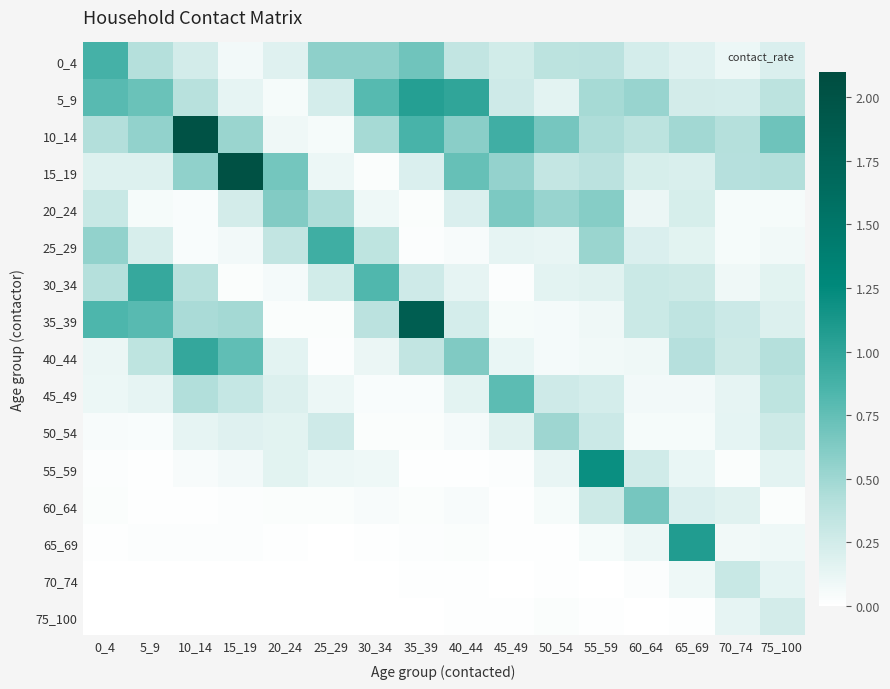

Reading left to right, extract all data points from this chart.

0_4: 0_4=0.9	5_9=0.4	10_14=0.2	15_19=0.1	20_24=0.2	25_29=0.6	30_34=0.6	35_39=0.7	40_44=0.3	45_49=0.2	50_54=0.4	55_59=0.4	60_64=0.2	65_69=0.2	70_74=0.1	75_100=0.2
5_9: 0_4=0.8	5_9=0.7	10_14=0.4	15_19=0.1	20_24=0.1	25_29=0.2	30_34=0.8	35_39=1.1	40_44=1.0	45_49=0.3	50_54=0.2	55_59=0.5	60_64=0.5	65_69=0.2	70_74=0.2	75_100=0.4
10_14: 0_4=0.4	5_9=0.6	10_14=2.0	15_19=0.5	20_24=0.1	25_29=0.1	30_34=0.5	35_39=0.9	40_44=0.6	45_49=0.9	50_54=0.7	55_59=0.4	60_64=0.4	65_69=0.5	70_74=0.4	75_100=0.7
15_19: 0_4=0.2	5_9=0.2	10_14=0.6	15_19=2.0	20_24=0.7	25_29=0.1	30_34=0.0	35_39=0.2	40_44=0.7	45_49=0.5	50_54=0.3	55_59=0.4	60_64=0.2	65_69=0.2	70_74=0.4	75_100=0.4
20_24: 0_4=0.3	5_9=0.1	10_14=0.0	15_19=0.2	20_24=0.6	25_29=0.4	30_34=0.1	35_39=0.0	40_44=0.2	45_49=0.6	50_54=0.5	55_59=0.6	60_64=0.1	65_69=0.2	70_74=0.1	75_100=0.1
25_29: 0_4=0.6	5_9=0.2	10_14=0.0	15_19=0.1	20_24=0.3	25_29=0.9	30_34=0.4	35_39=0.0	40_44=0.0	45_49=0.1	50_54=0.1	55_59=0.5	60_64=0.2	65_69=0.2	70_74=0.1	75_100=0.1
30_34: 0_4=0.4	5_9=1.0	10_14=0.4	15_19=0.0	20_24=0.1	25_29=0.2	30_34=0.8	35_39=0.3	40_44=0.1	45_49=0.0	50_54=0.2	55_59=0.2	60_64=0.3	65_69=0.3	70_74=0.1	75_100=0.2
35_39: 0_4=0.8	5_9=0.8	10_14=0.5	15_19=0.5	20_24=0.0	25_29=0.0	30_34=0.4	35_39=1.8	40_44=0.2	45_49=0.1	50_54=0.1	55_59=0.1	60_64=0.3	65_69=0.3	70_74=0.3	75_100=0.2
40_44: 0_4=0.1	5_9=0.4	10_14=1.0	15_19=0.8	20_24=0.1	25_29=0.0	30_34=0.1	35_39=0.3	40_44=0.6	45_49=0.1	50_54=0.1	55_59=0.1	60_64=0.1	65_69=0.4	70_74=0.3	75_100=0.4
45_49: 0_4=0.1	5_9=0.1	10_14=0.4	15_19=0.3	20_24=0.2	25_29=0.1	30_34=0.0	35_39=0.0	40_44=0.1	45_49=0.8	50_54=0.3	55_59=0.2	60_64=0.1	65_69=0.1	70_74=0.1	75_100=0.4
50_54: 0_4=0.0	5_9=0.0	10_14=0.1	15_19=0.2	20_24=0.2	25_29=0.3	30_34=0.0	35_39=0.0	40_44=0.1	45_49=0.2	50_54=0.5	55_59=0.3	60_64=0.1	65_69=0.1	70_74=0.1	75_100=0.3
55_59: 0_4=0.0	5_9=0.0	10_14=0.0	15_19=0.1	20_24=0.2	25_29=0.1	30_34=0.1	35_39=0.0	40_44=0.0	45_49=0.0	50_54=0.1	55_59=1.2	60_64=0.3	65_69=0.1	70_74=0.0	75_100=0.2
60_64: 0_4=0.0	5_9=0.0	10_14=0.0	15_19=0.0	20_24=0.0	25_29=0.0	30_34=0.0	35_39=0.0	40_44=0.0	45_49=0.0	50_54=0.1	55_59=0.3	60_64=0.7	65_69=0.2	70_74=0.2	75_100=0.0
65_69: 0_4=0.0	5_9=0.0	10_14=0.0	15_19=0.0	20_24=0.0	25_29=0.0	30_34=0.0	35_39=0.0	40_44=0.0	45_49=0.0	50_54=0.0	55_59=0.1	60_64=0.1	65_69=1.1	70_74=0.1	75_100=0.1
70_74: 0_4=0.0	5_9=0.0	10_14=0.0	15_19=0.0	20_24=0.0	25_29=0.0	30_34=0.0	35_39=0.0	40_44=0.0	45_49=0.0	50_54=0.0	55_59=0.0	60_64=0.0	65_69=0.1	70_74=0.3	75_100=0.1
75_100: 0_4=0.0	5_9=0.0	10_14=0.0	15_19=0.0	20_24=0.0	25_29=0.0	30_34=0.0	35_39=0.0	40_44=0.0	45_49=0.0	50_54=0.0	55_59=0.0	60_64=0.0	65_69=0.0	70_74=0.1	75_100=0.2